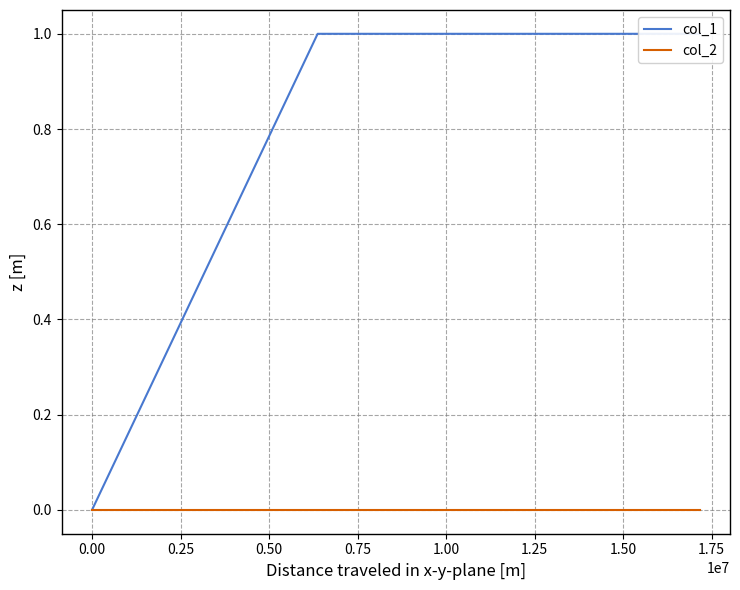

Is the value of col_1 at 0.25 greater than the value of col_2 at 0.00?

Yes